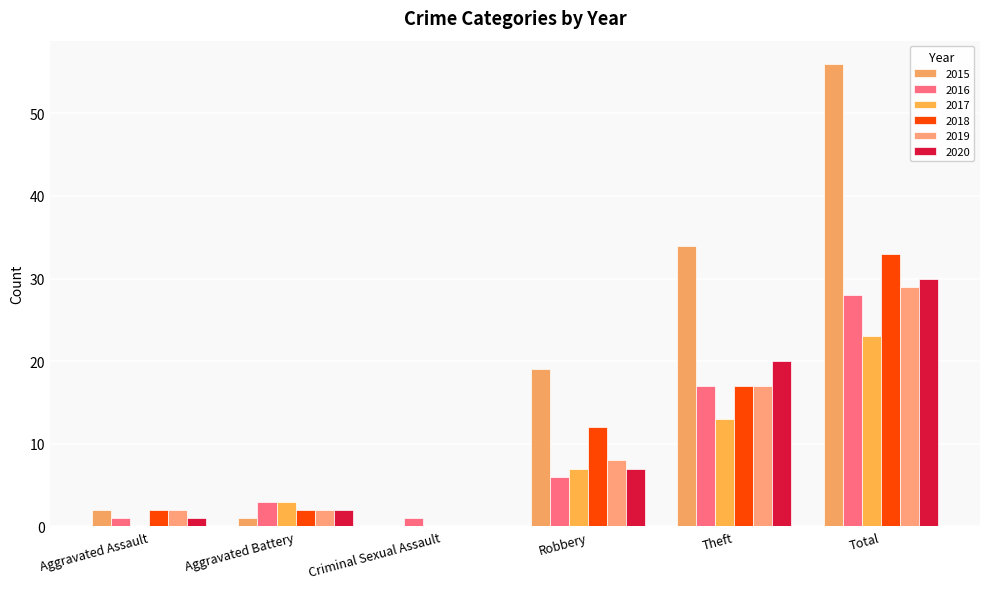

How many series are shown in this chart?

6